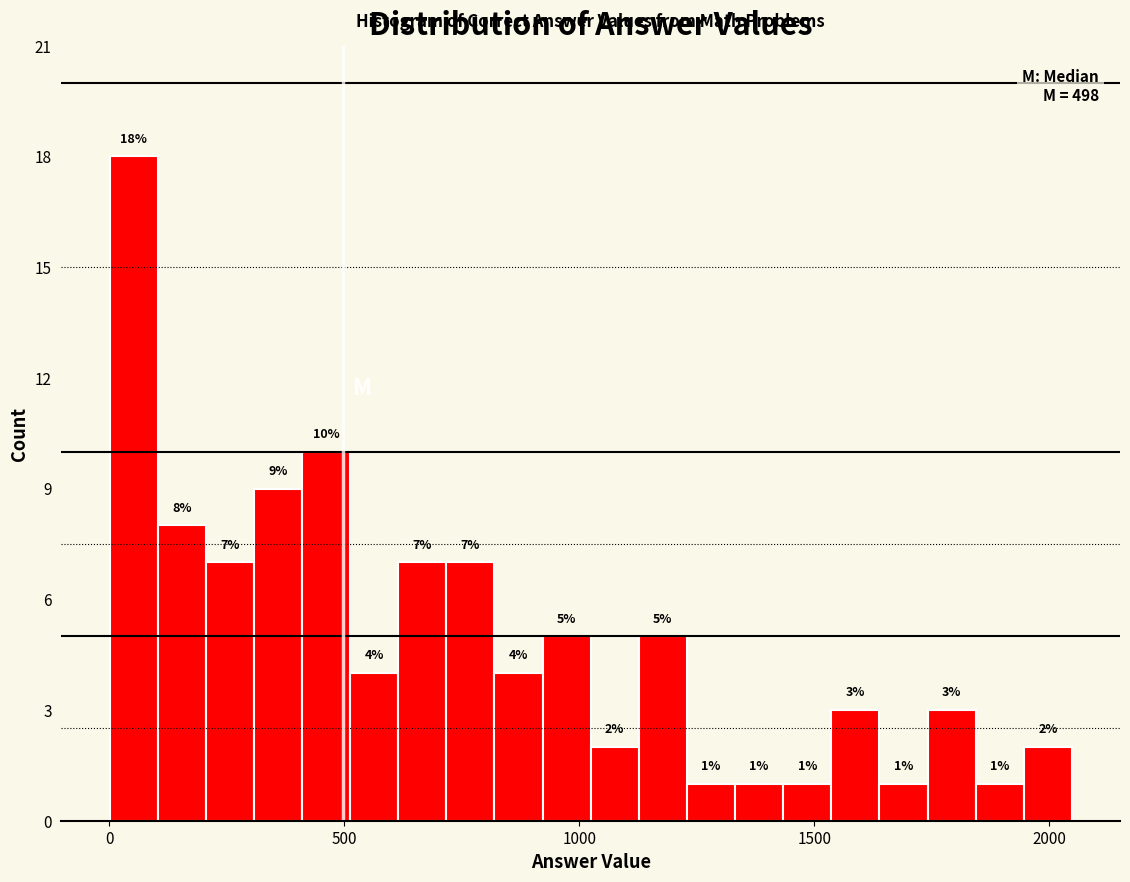

Around what value on the x-axis is the tallest bar? Give the approximate position of its centre, as read against the axis.

50